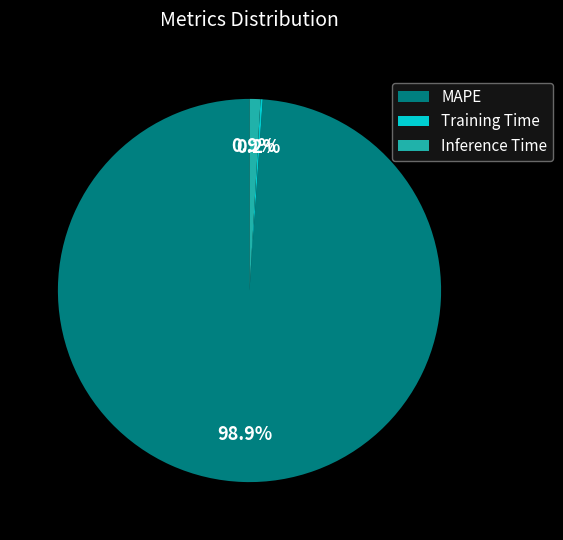

True or false: MAPE accounts for 88% of the total.

False